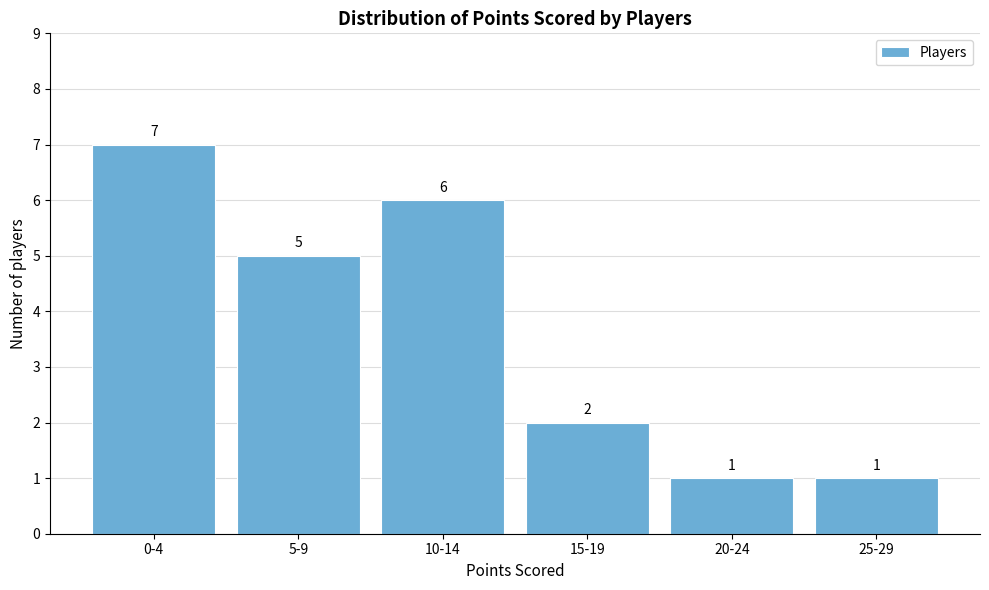

Reading left to right, list all the values displayed in this chart.

0-4=7	5-9=5	10-14=6	15-19=2	20-24=1	25-29=1